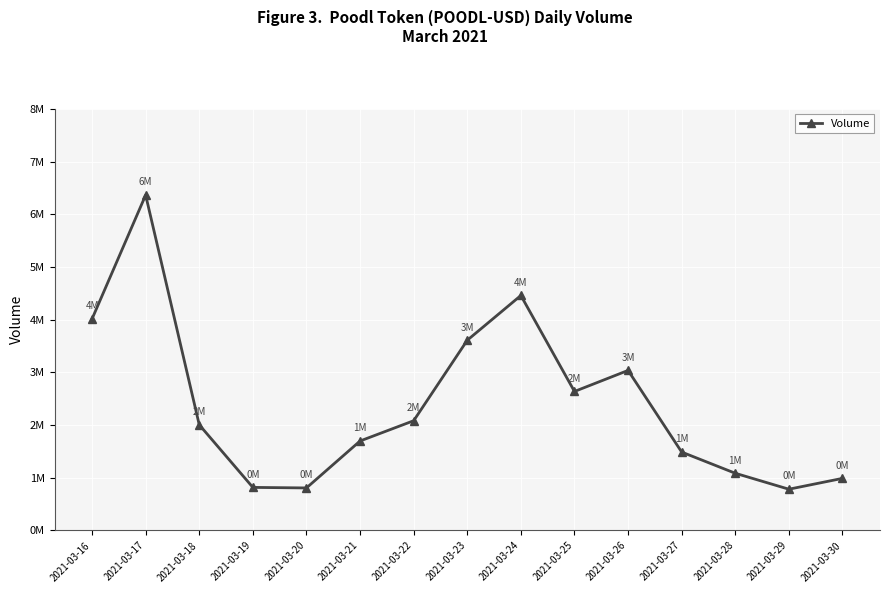

Reading left to right, extract all data points from this chart.

2021-03-16=4014210	2021-03-17=6363575	2021-03-18=2005604	2021-03-19=817671	2021-03-20=807421	2021-03-21=1697940	2021-03-22=2082657	2021-03-23=3609583	2021-03-24=4458765	2021-03-25=2637847	2021-03-26=3037084	2021-03-27=1488262	2021-03-28=1085951	2021-03-29=783379	2021-03-30=988837